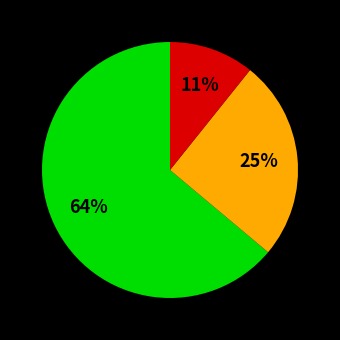

To the nearest percent, what is the average slice percentage?

33%